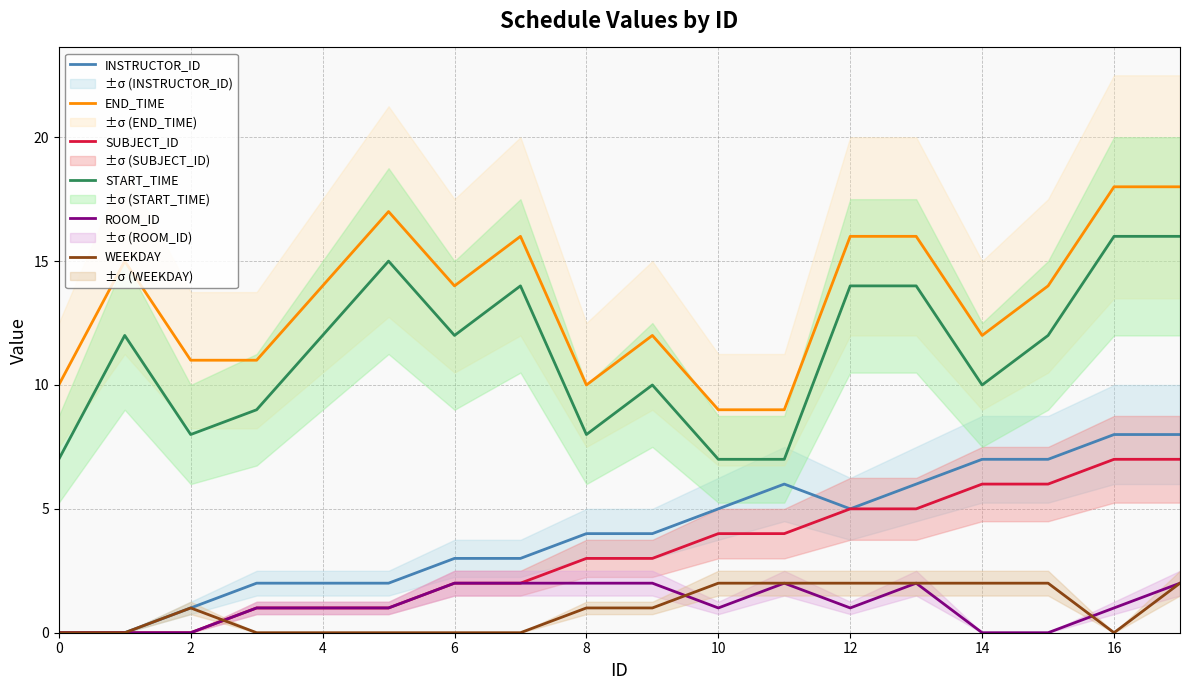

The value of ROOM_ID at 16 is 0. True or false?

False